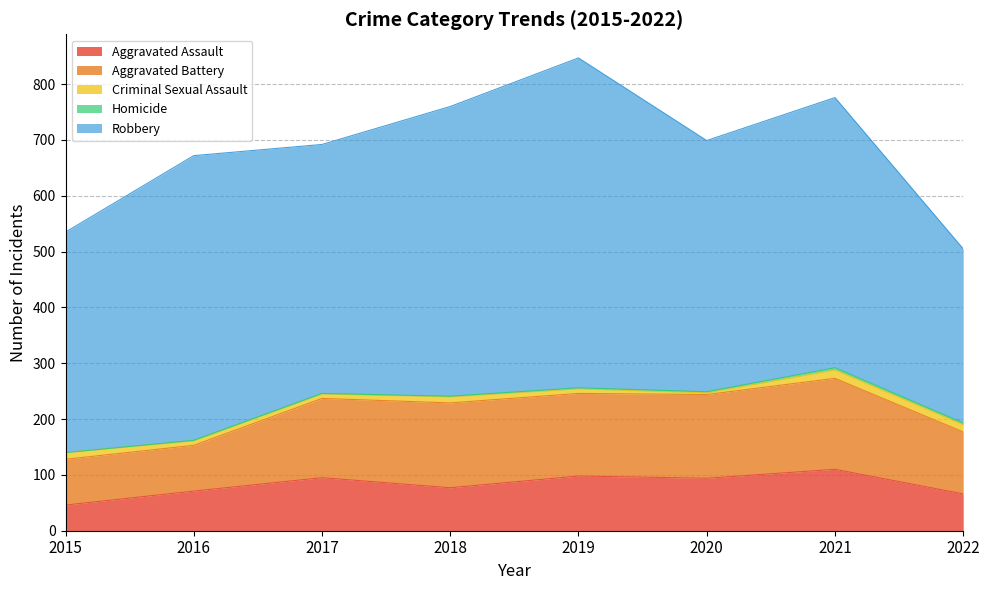

At which category does the chart reach its peak across all series?

2019